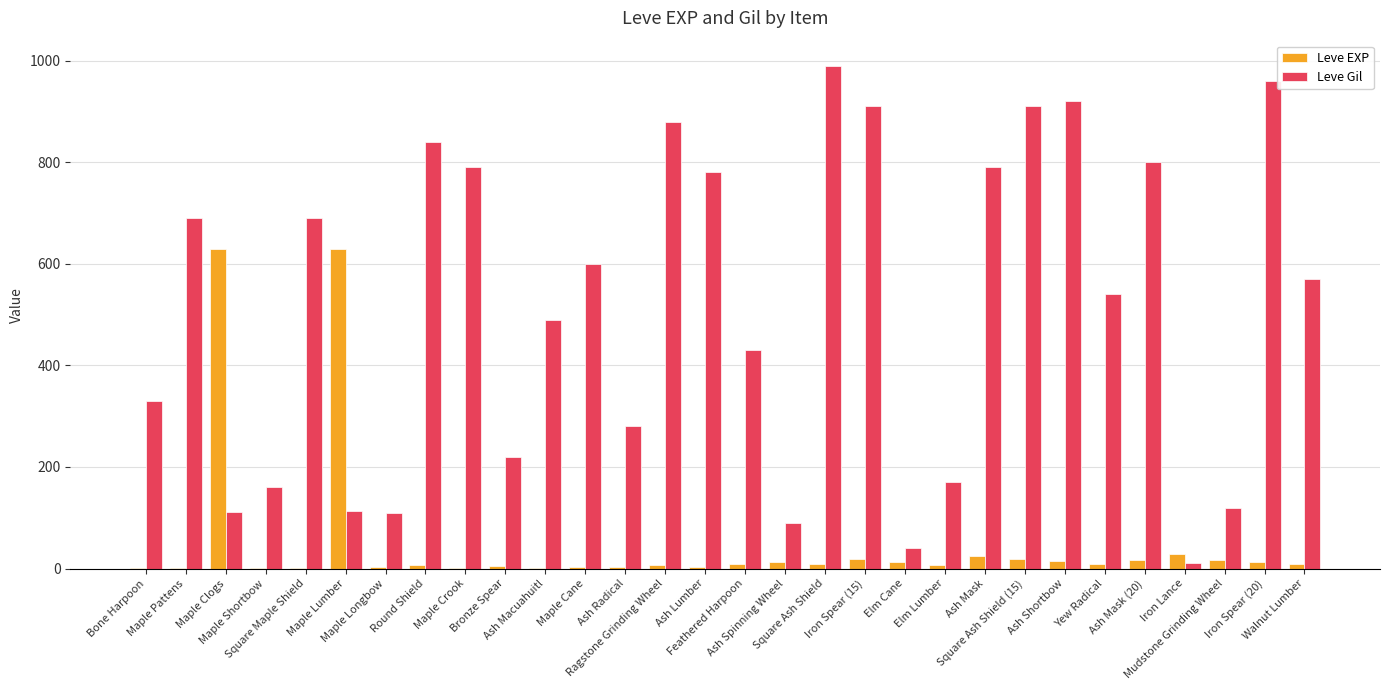

What is the greatest value displayed?

990